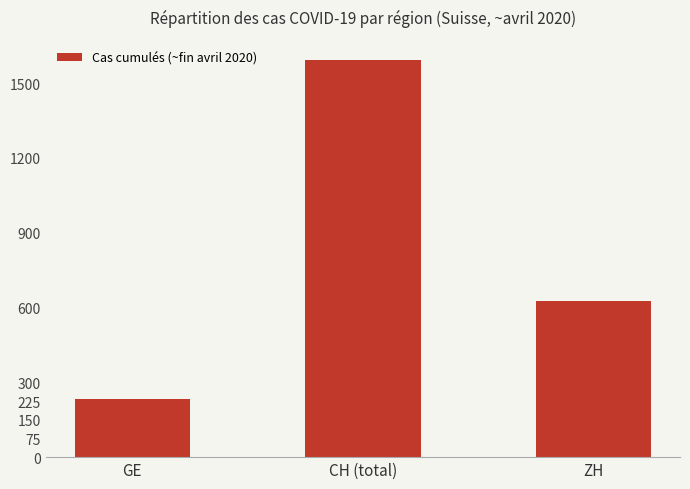

The chart shows a value of 1594 at CH (total). True or false?

True